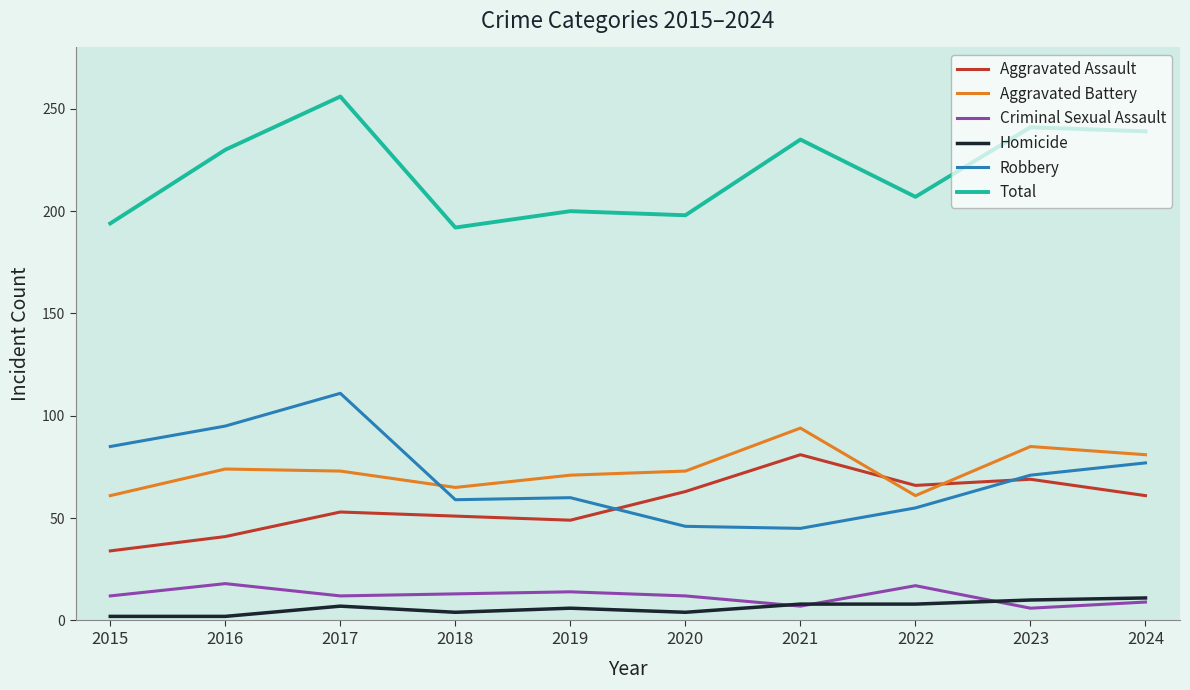

How many lines are shown in the chart?

6